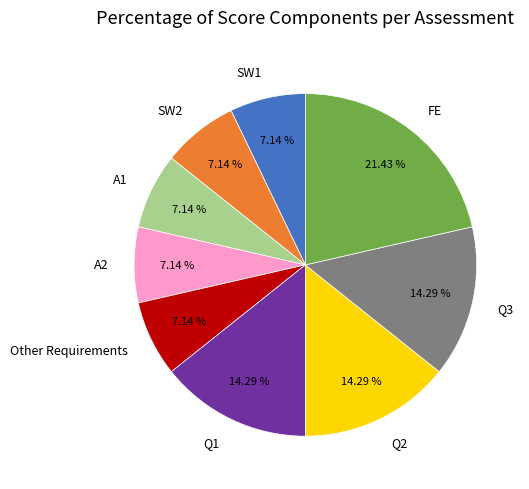

To the nearest percent, what is the difference between the largest and smallest slice percentages?

14%